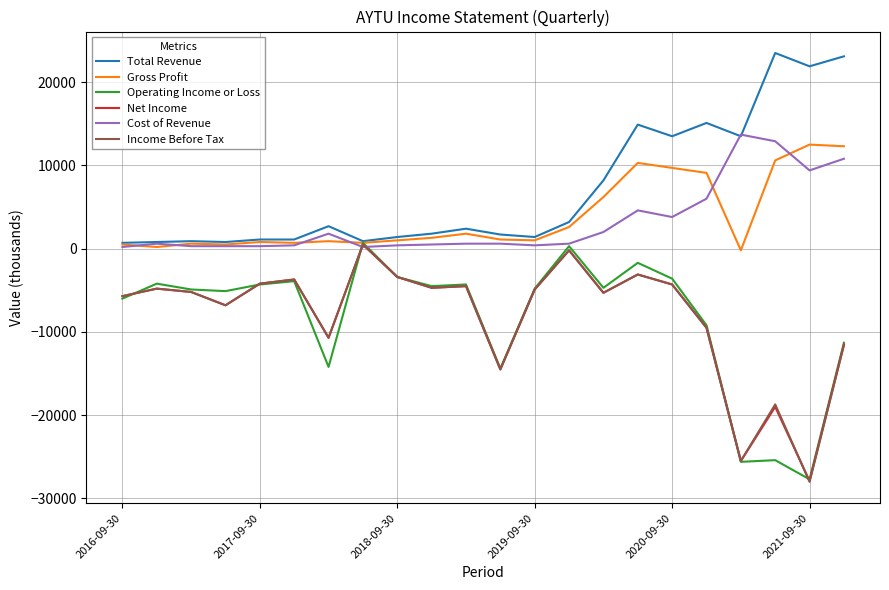

Which series has the largest total across all categories?

Total Revenue